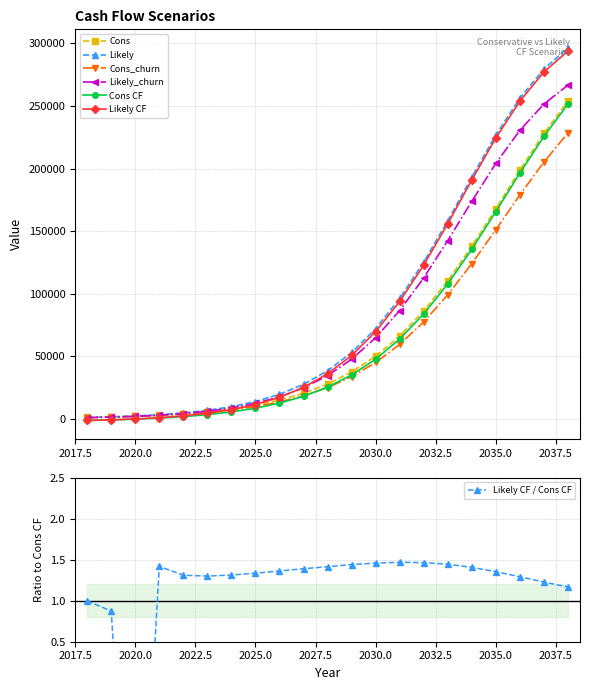

At how many categories does at least one series exceed 229168?

3